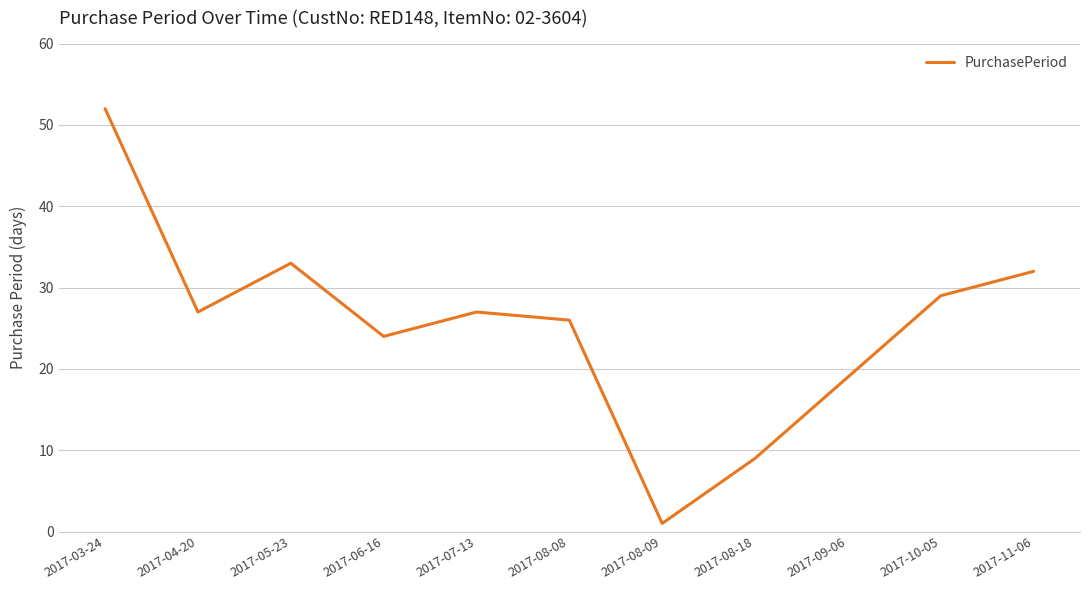

The chart shows a value of 11 at 2017-05-23. True or false?

False